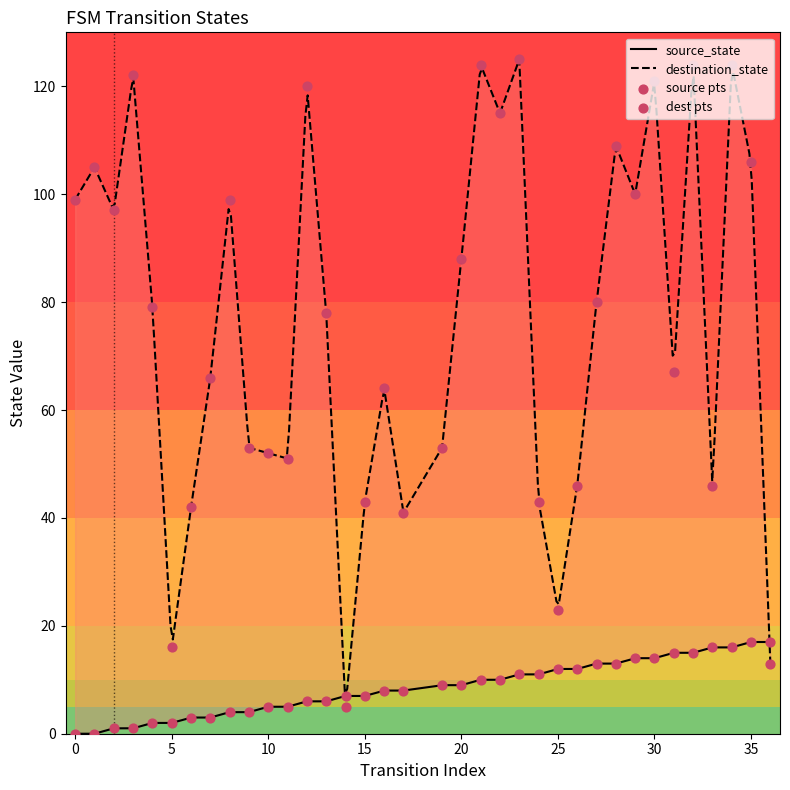

What is the total value across all series at 21?

134